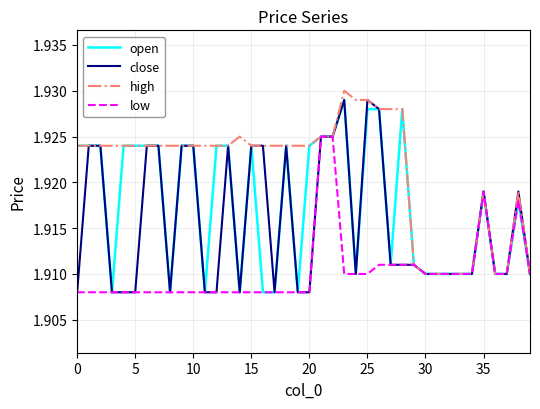

Which series has the largest total across all categories?

high